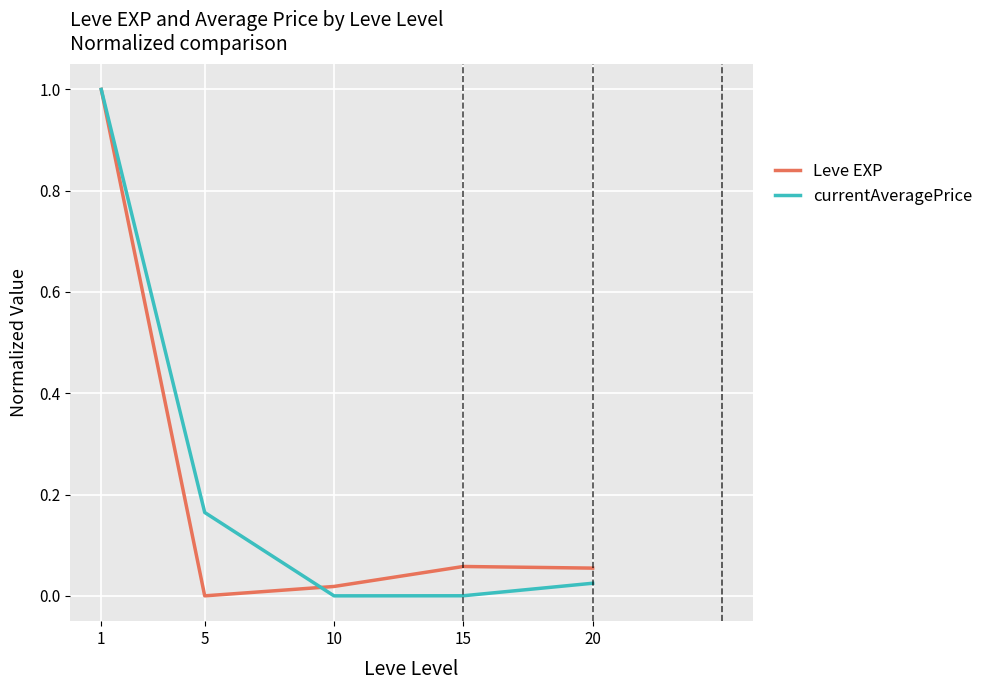

Is it true that Leve EXP equals 0.0 at 10?

True